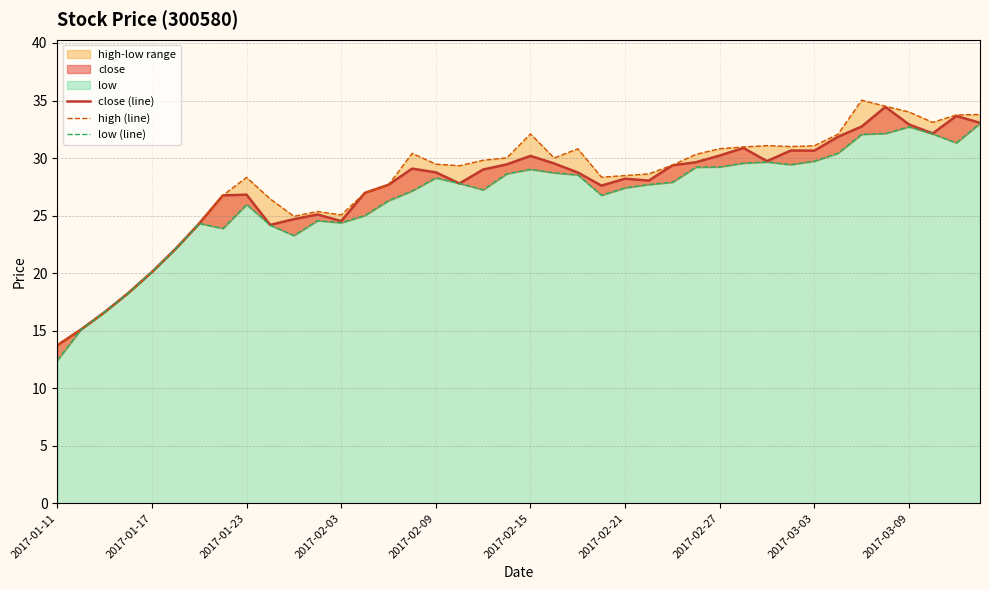

What is the sum of the low (line) values at 31 and 17?

57.2